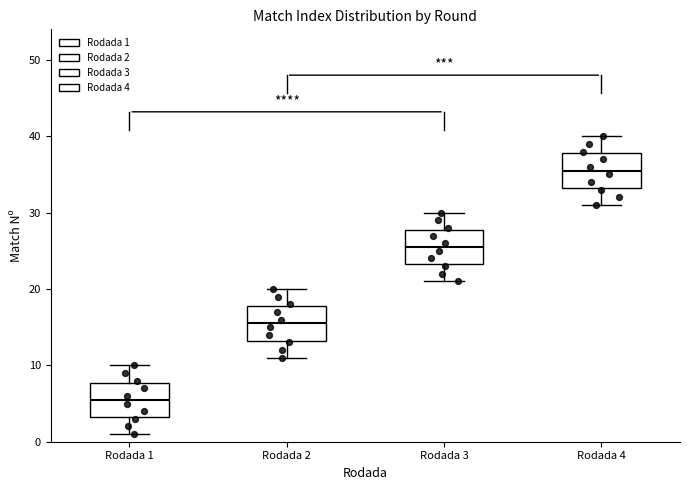

Where does the lower whisker of the box for Rodada 4 end on the y-axis? The values are not printed on the chart, so give them approximately, as read against the axis.

31